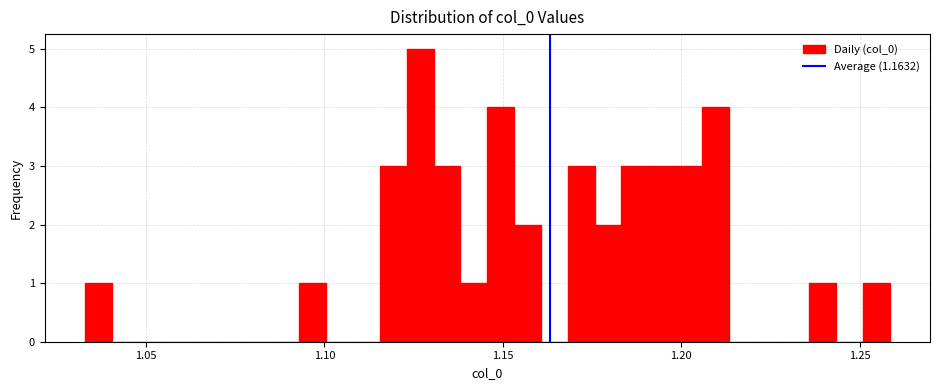

Read against the x-axis, roughly where is the centre of the tallest bar?

1.125